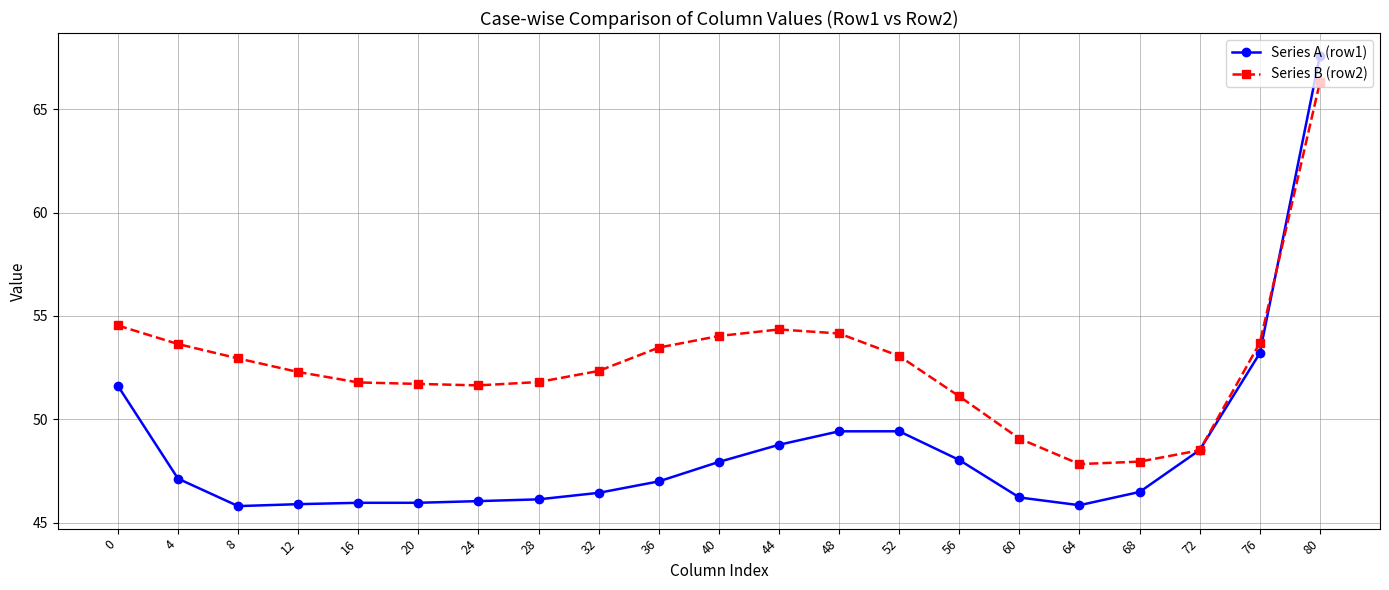

List the series in order of their overall mean, highest first.

Series B (row2), Series A (row1)